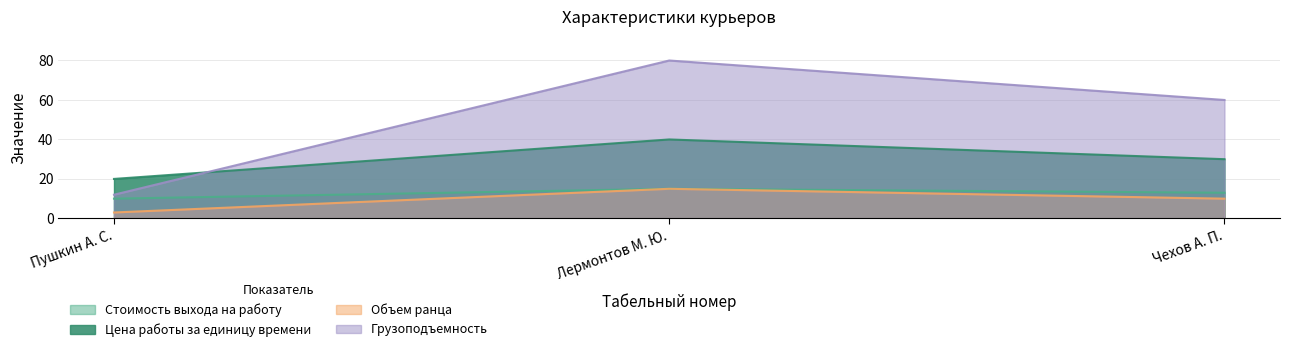

Reading left to right, what are all the values shown in this chart?

Стоимость выхода на работу: 10	15	13
Цена работы за единицу времени: 20	40	30
Объем ранца: 3	15	10
Грузоподъемность: 12	80	60